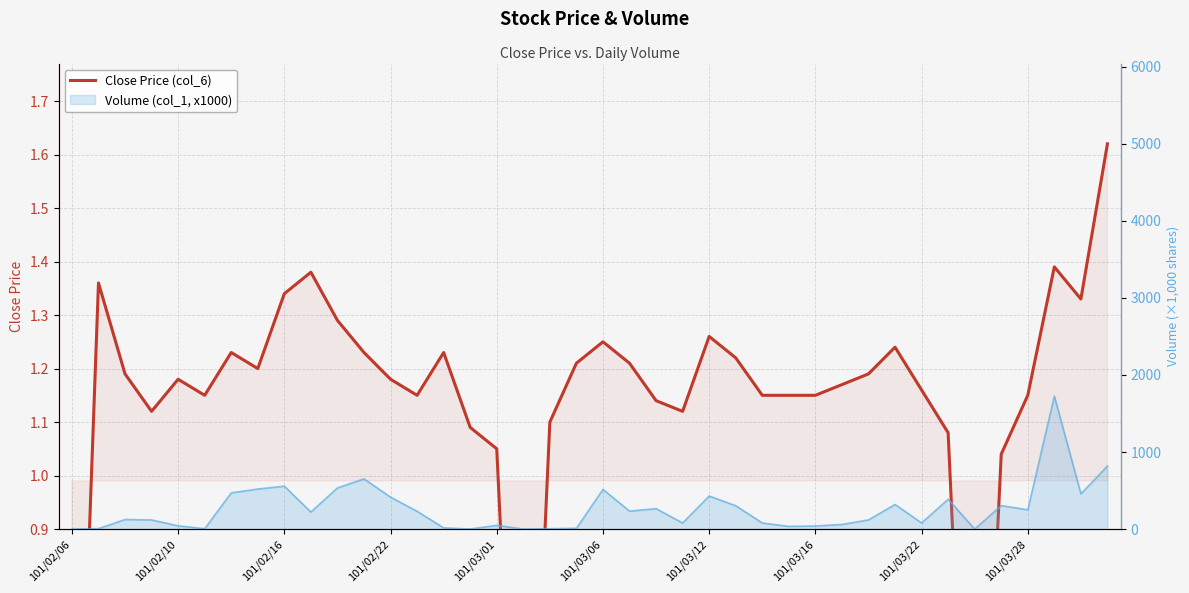

What is the value of the 40th point from the left?

1.6